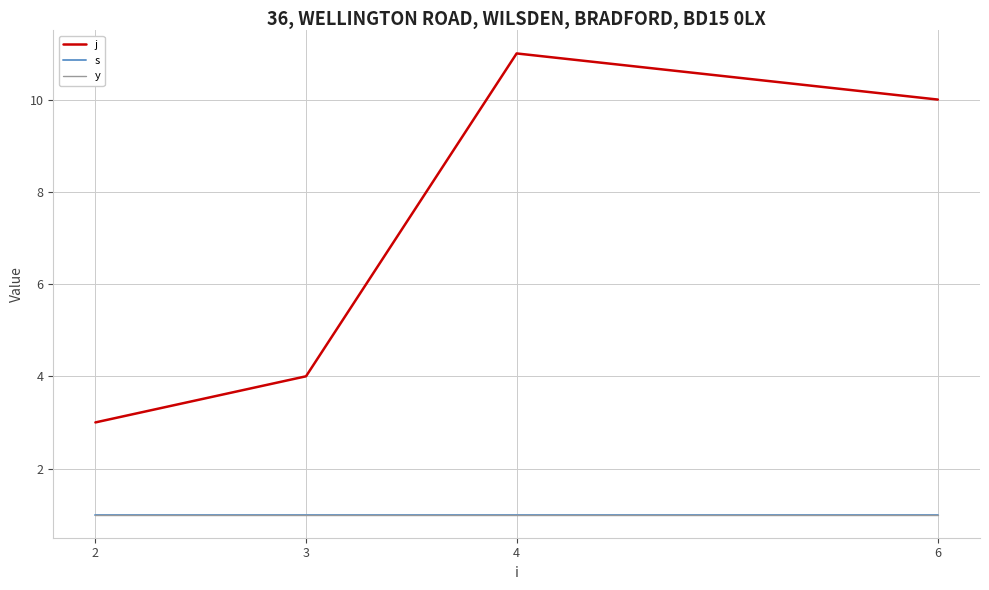

Does the chart have visible grid lines?

Yes